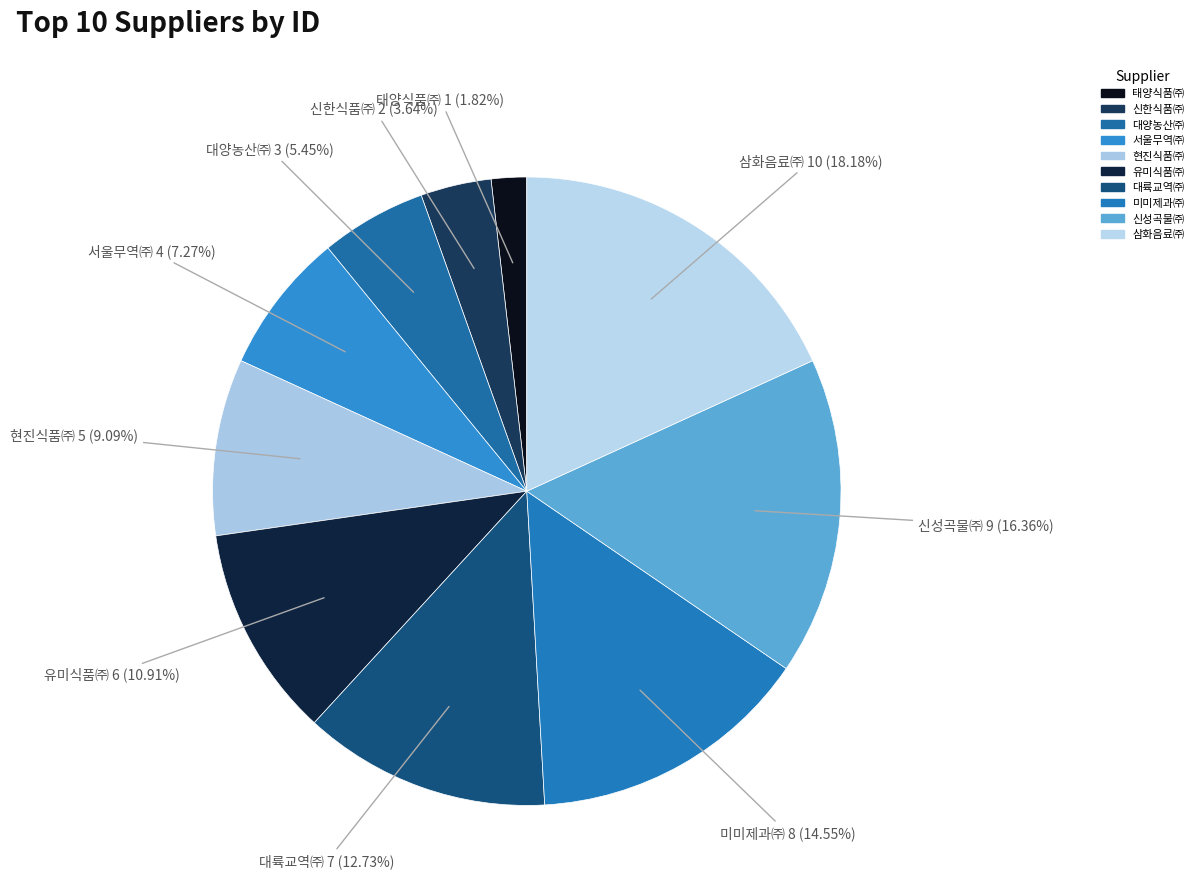

What percentage is the 대양농산㈜ slice, to the nearest percent?

5%